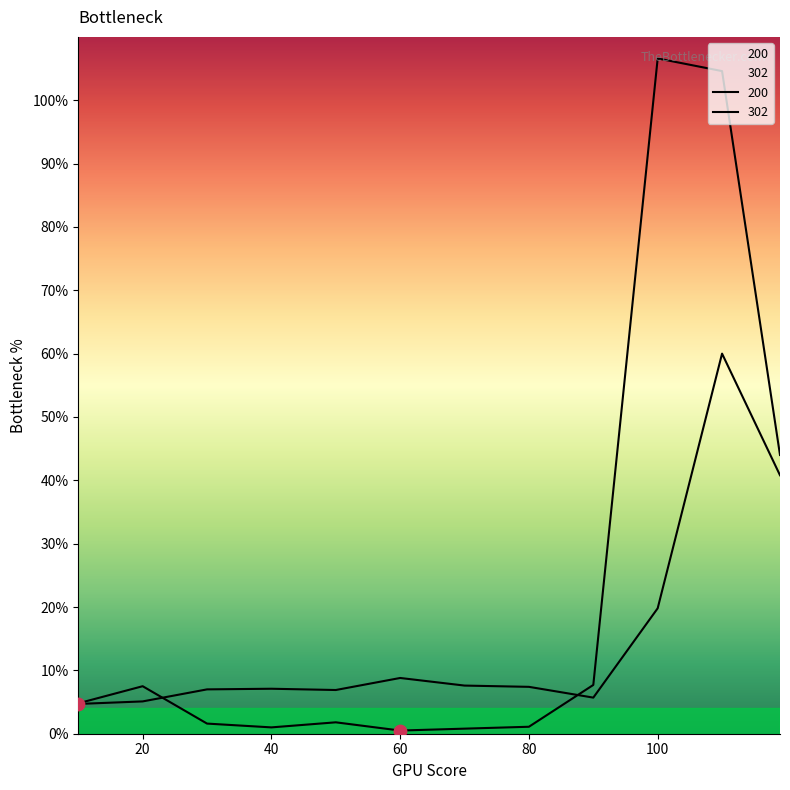

Is the value of 200 at 10 greater than the value of 302 at 90?

No